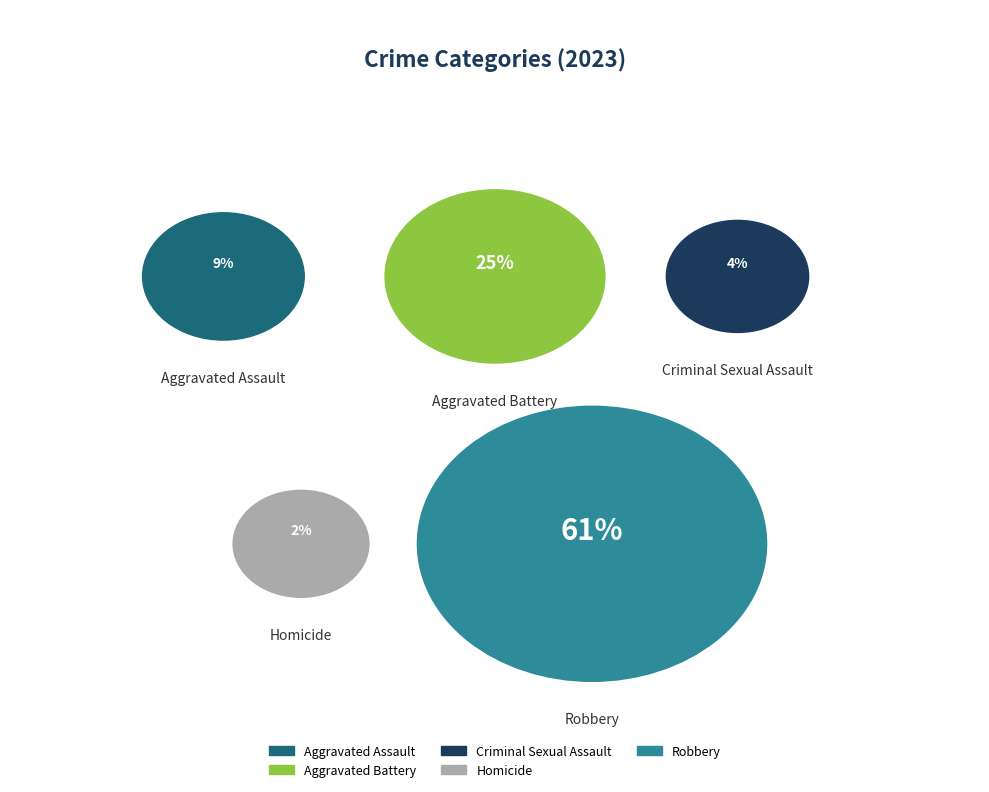

Which has a higher value, Robbery or Homicide?

Robbery